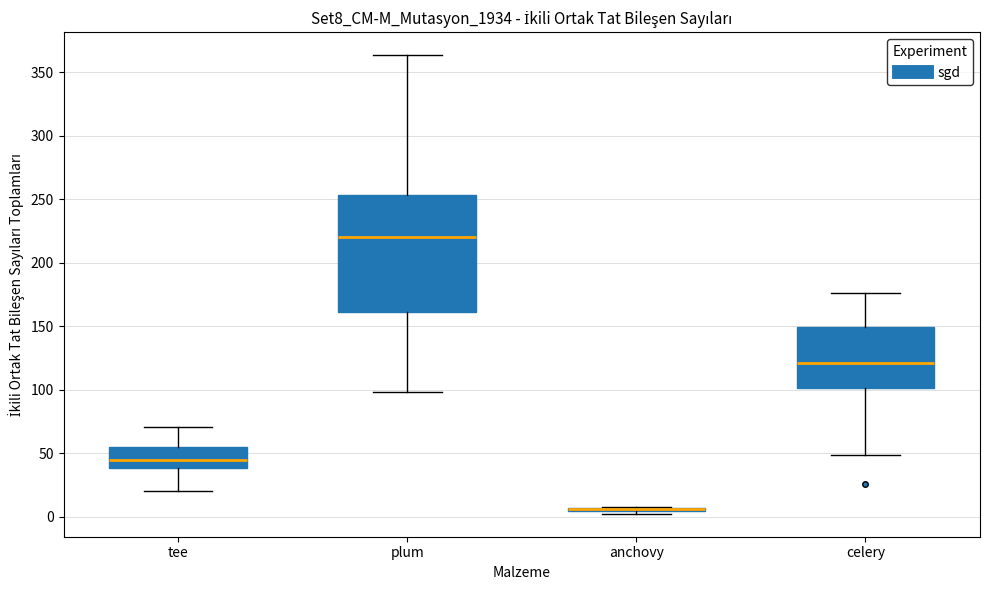

Comparing the boxes themselves (not the whiskers), which one is the tallest?

plum